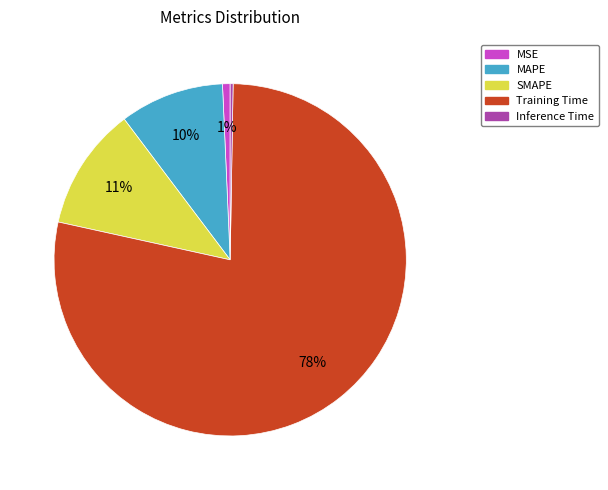

Which slice is the largest?

Training Time